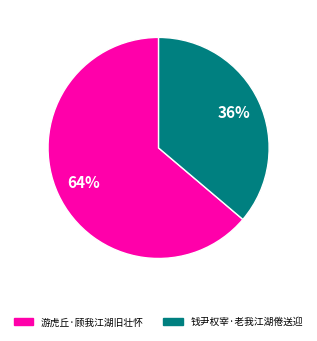

Is 钱尹权宰·老我江湖倦送迎 the majority of the pie?

No